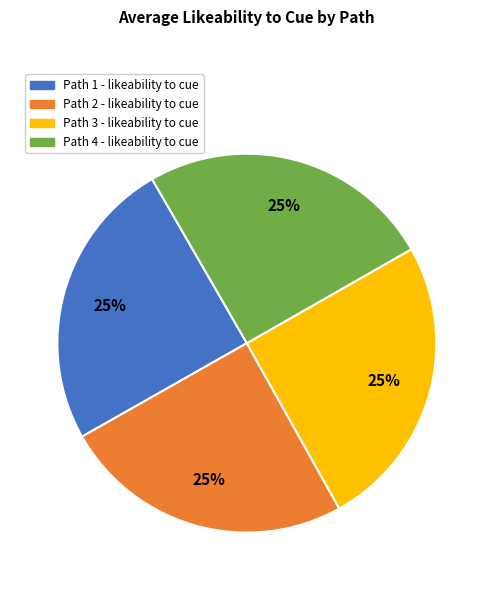

Count the number of slices in the pie.

4